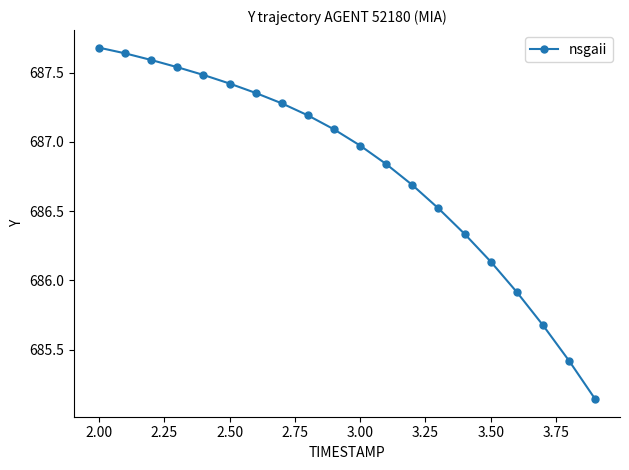

What is the greatest value displayed?

687.7